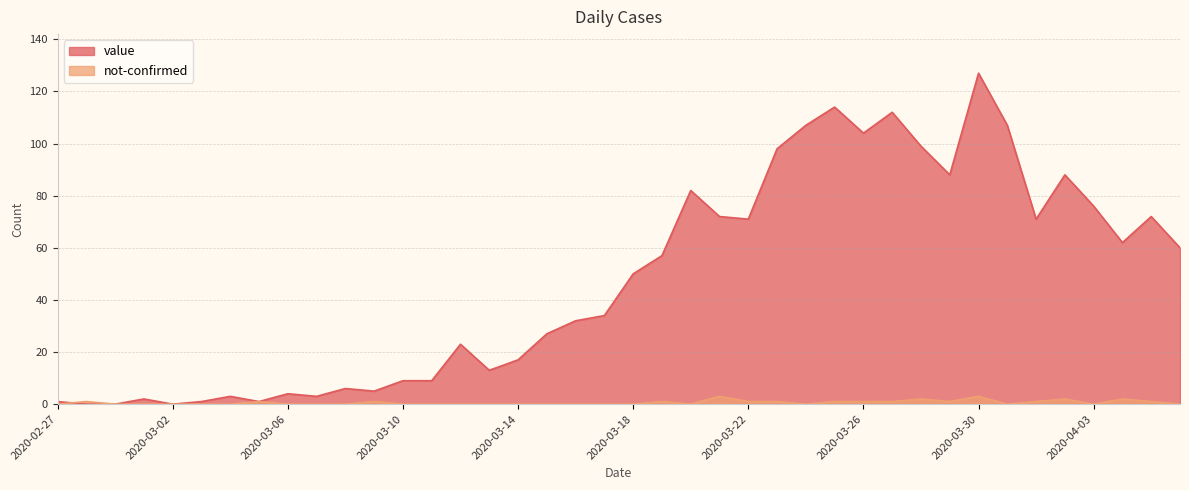

What is the difference between the value values at 2020-03-26 and 2020-04-02?

16